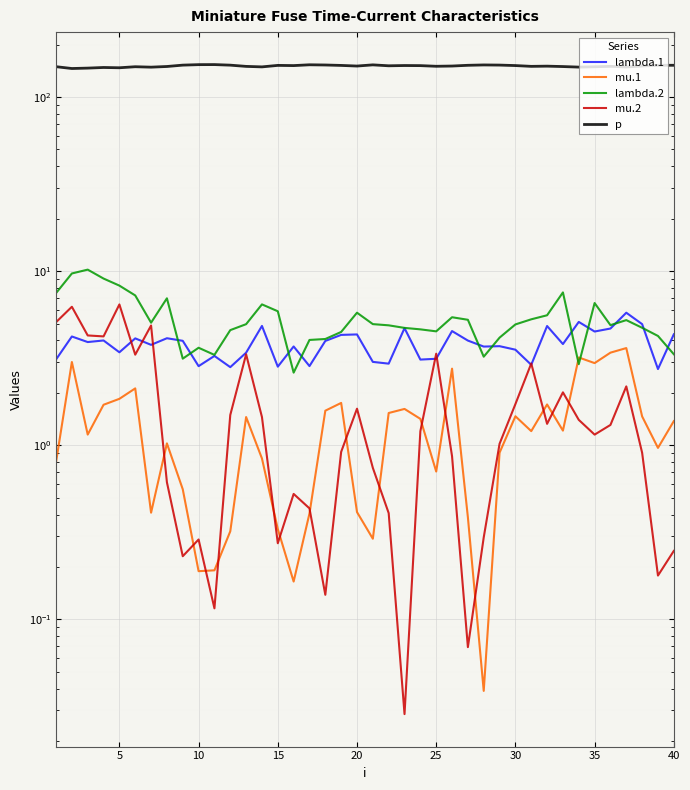

What is the difference between the maximum and minimum values in the mu.2 series?

6.4